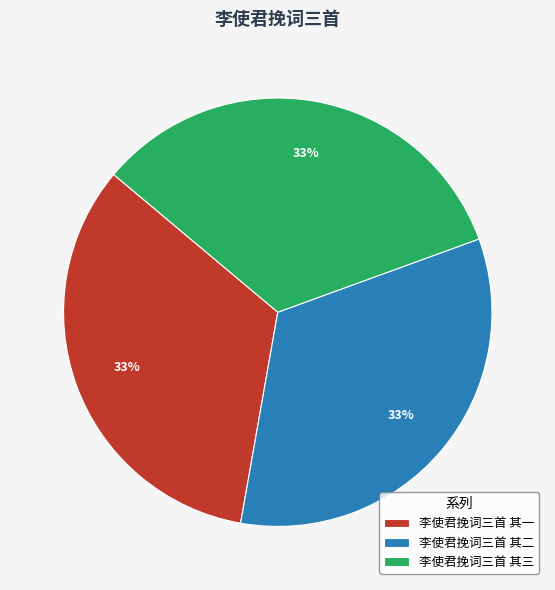

To the nearest percent, what is the combined percentage of 李使君挽词三首 其二 and 李使君挽词三首 其三?

67%